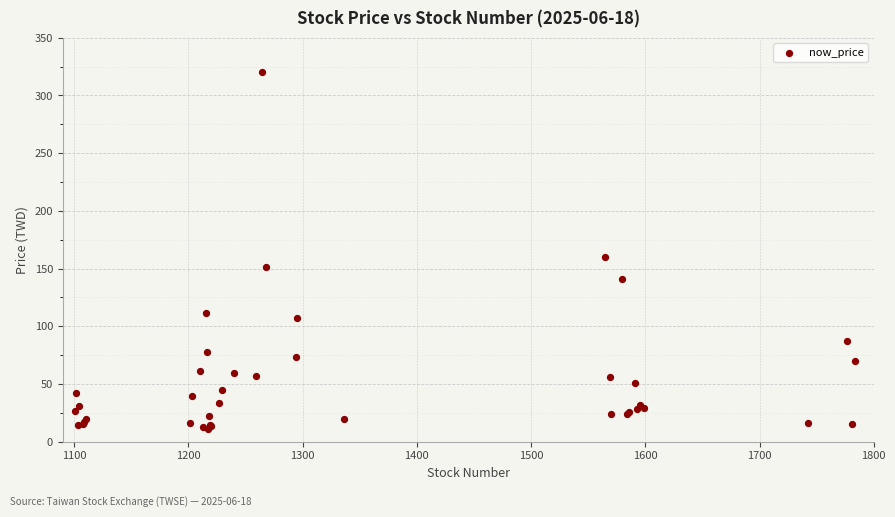

What Y value in the scatter plot is closest to 165?

160.0